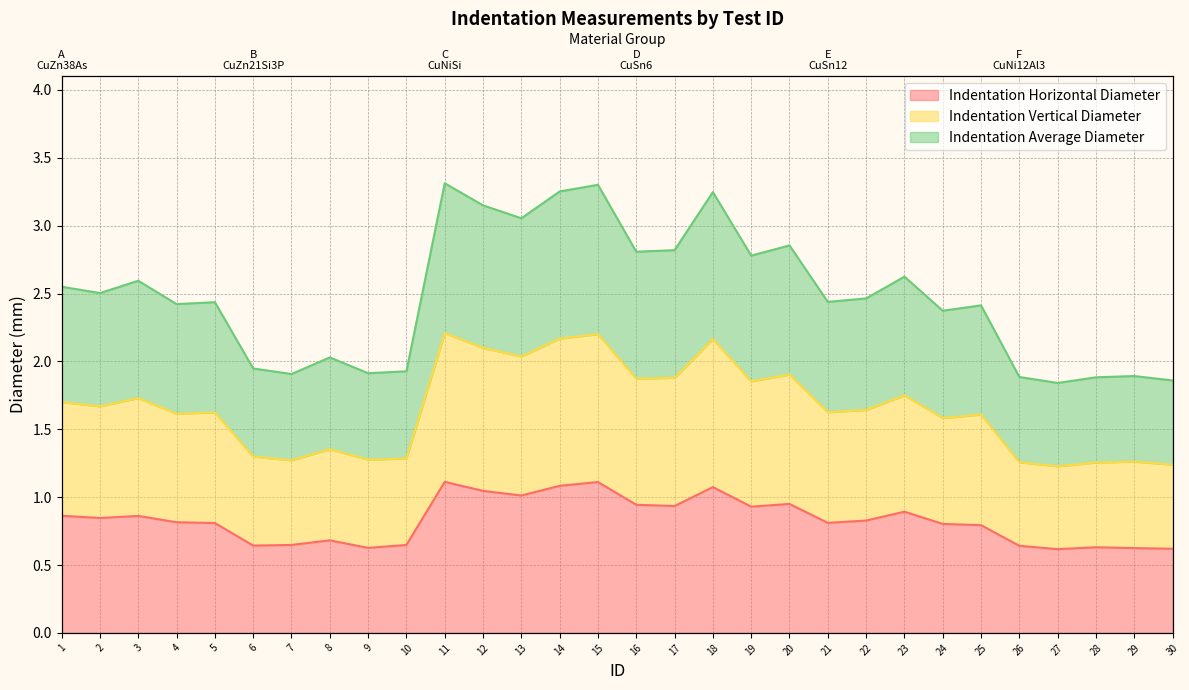

Does the chart display data point markers on the line(s)?

No